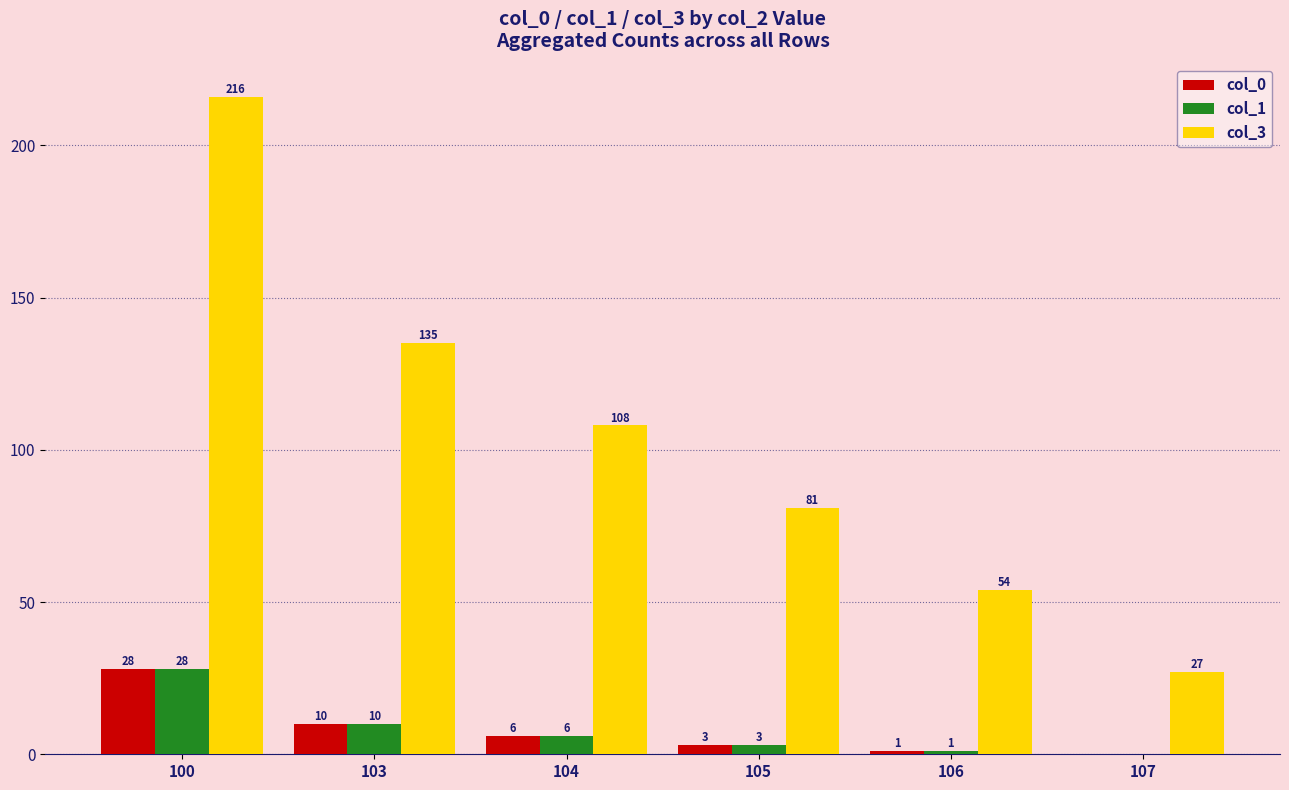

Reading right to left, extract all data points from this chart.

col_0: 0	1	3	6	10	28
col_1: 0	1	3	6	10	28
col_3: 27	54	81	108	135	216